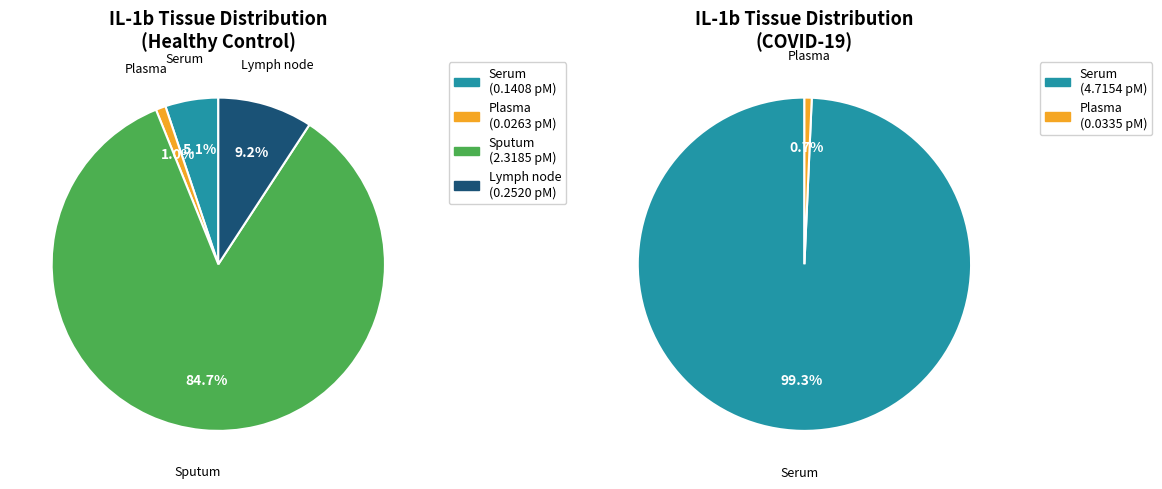

Which has a higher value, Serum or Lymph node?

Lymph node